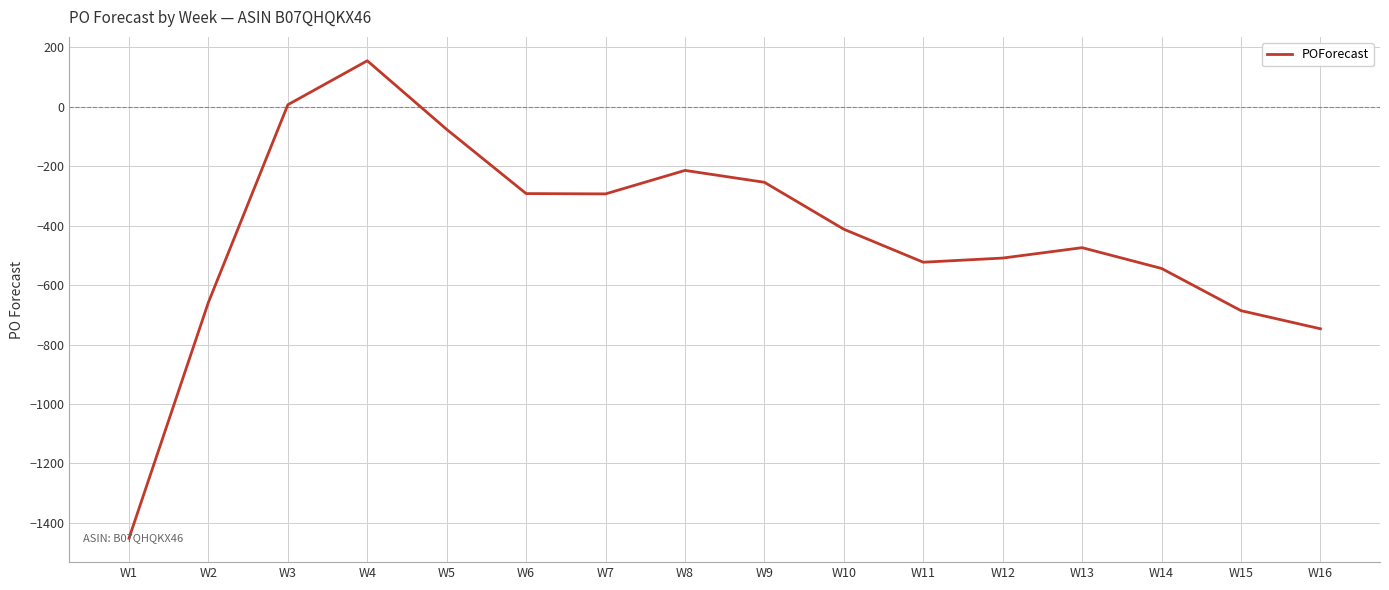

What is the change in value from W4 to W14?

-699